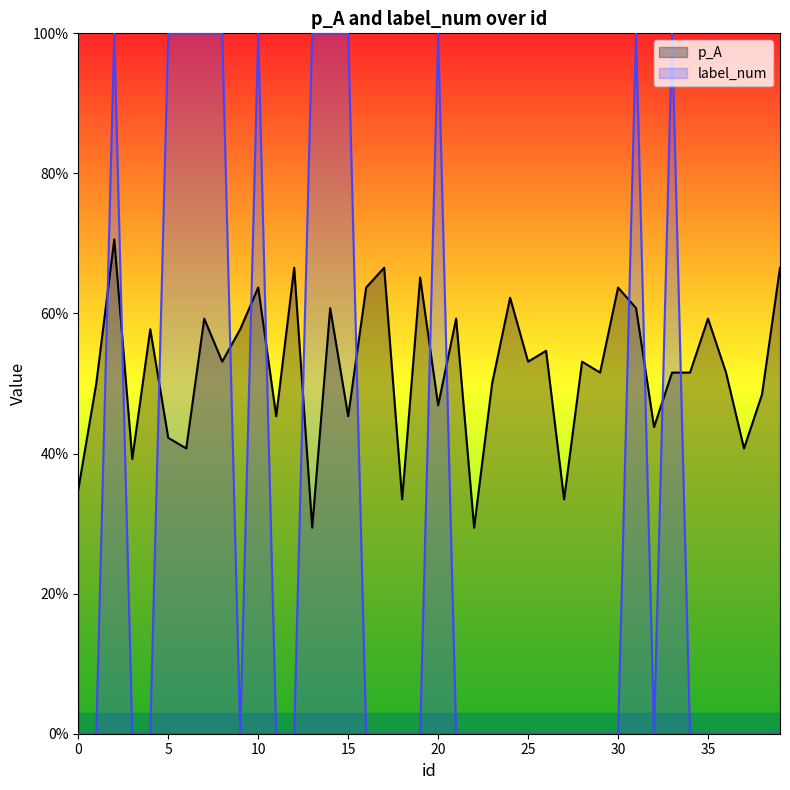

How many lines are shown in the chart?

2